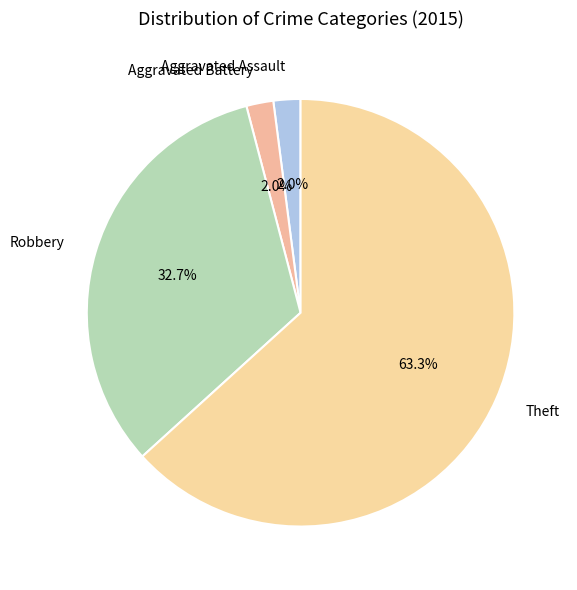

The Aggravated Assault slice represents 15% of the pie. True or false?

False